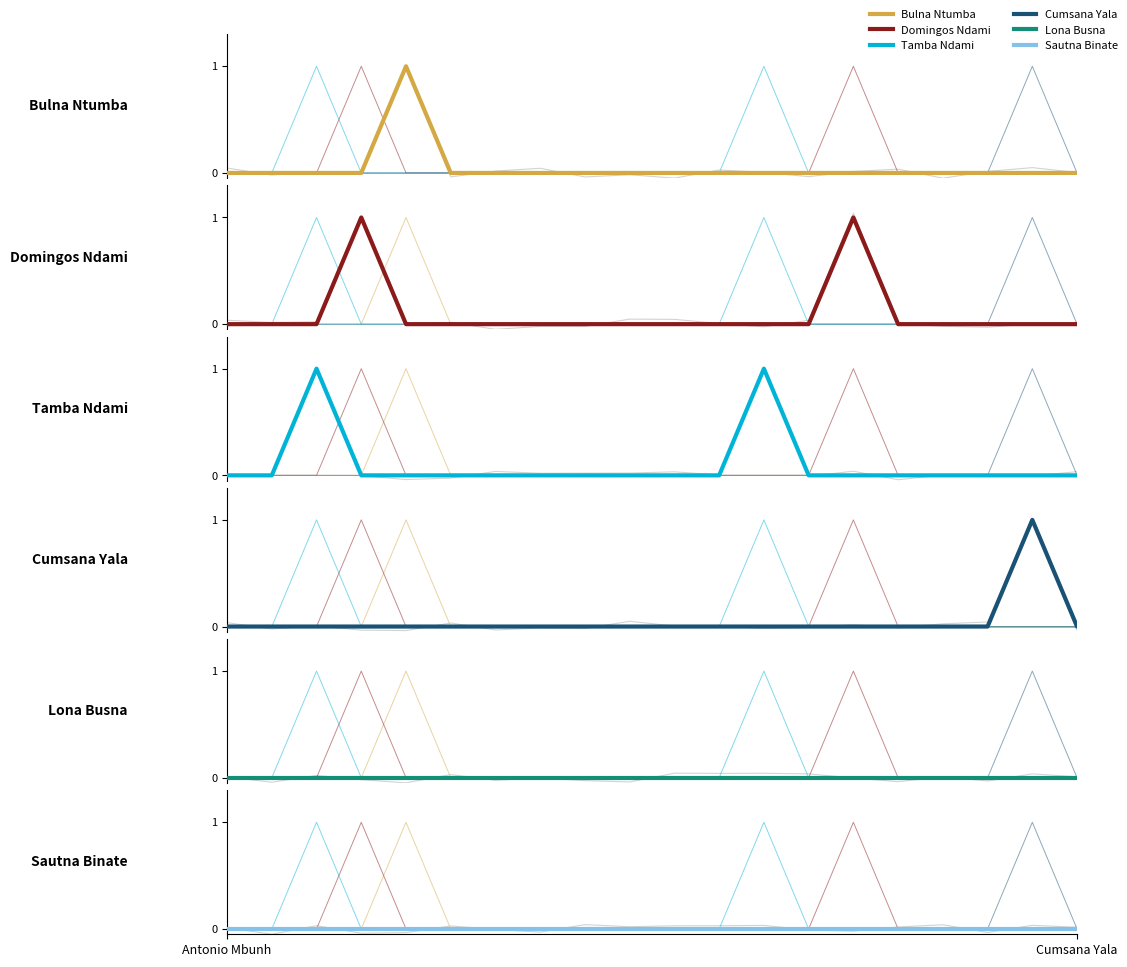

At which label is Tamba Ndami closest to 0?

Antonio Mbunh